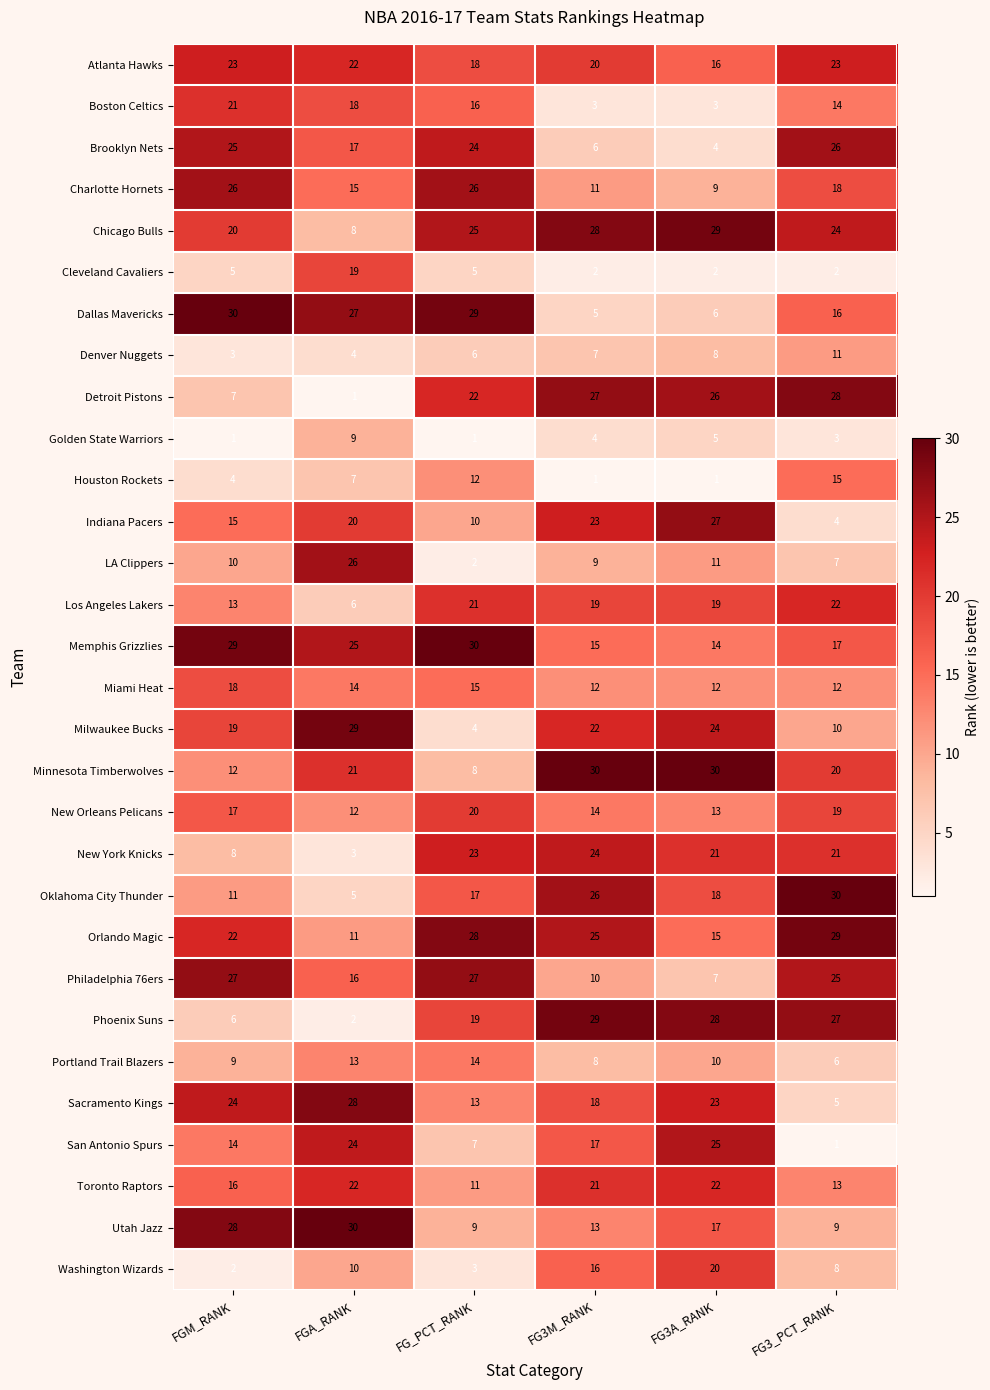

The value of Washington Wizards at FG3A_RANK is 20. True or false?

True